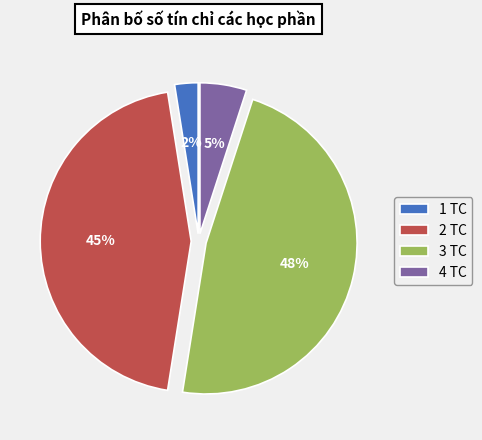

Does any single category account for the majority?

No